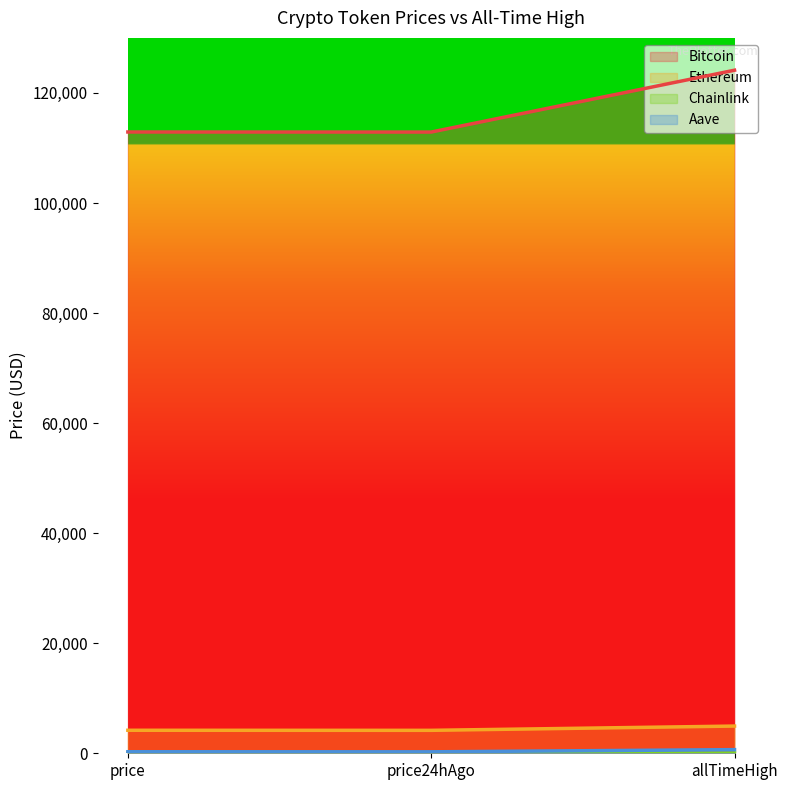

What is the highest value of the Bitcoin series?

124128.0